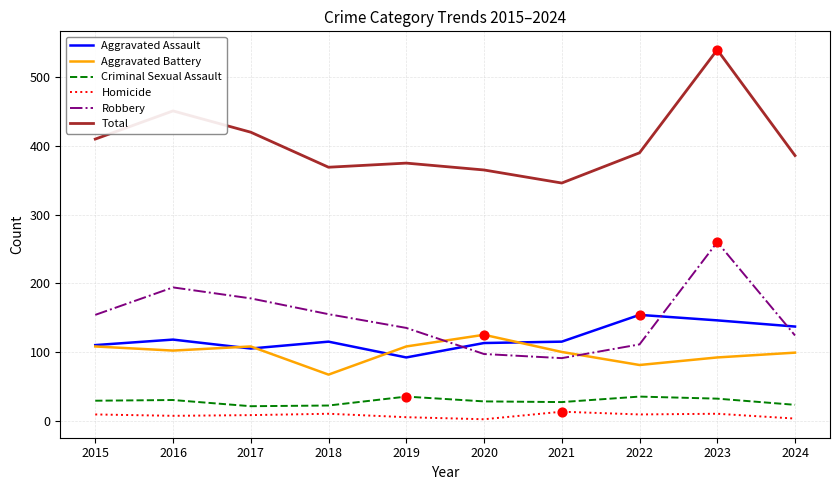

At which category is the sum across all series the highest?

2023